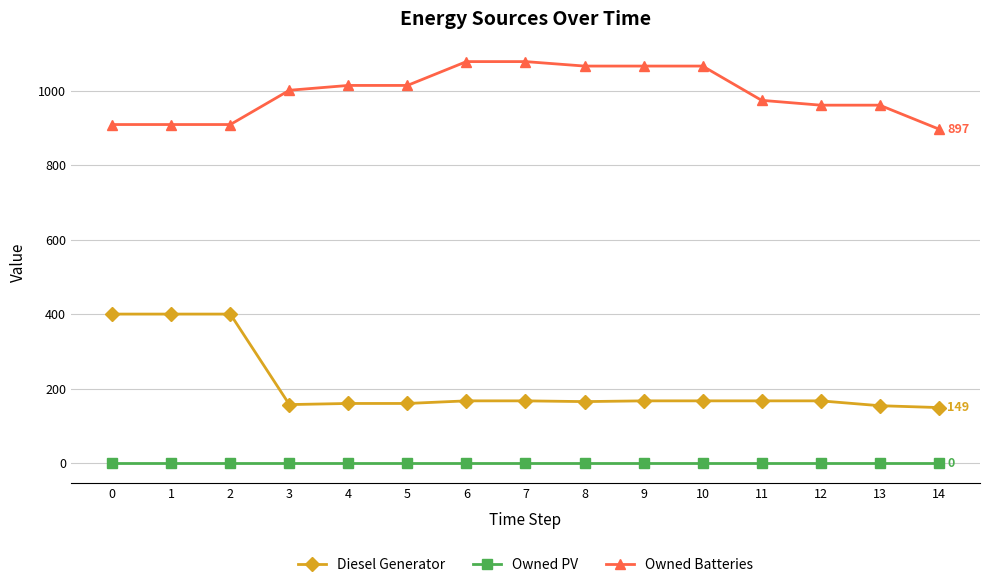

True or false: Owned Batteries and Owned PV intersect in this chart.

False